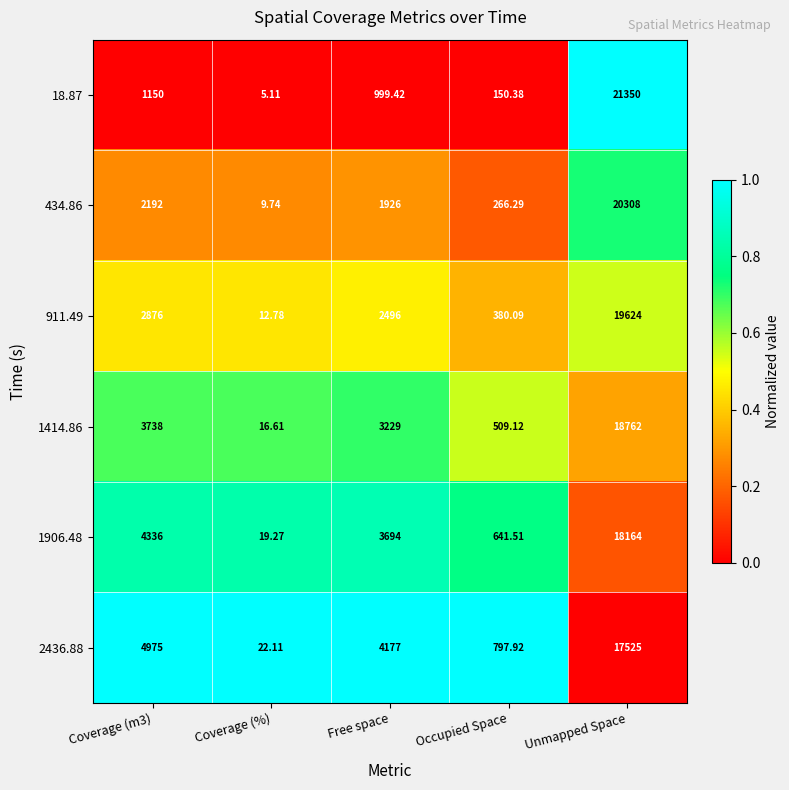

At which category is the sum across all series the highest?

Unmapped Space